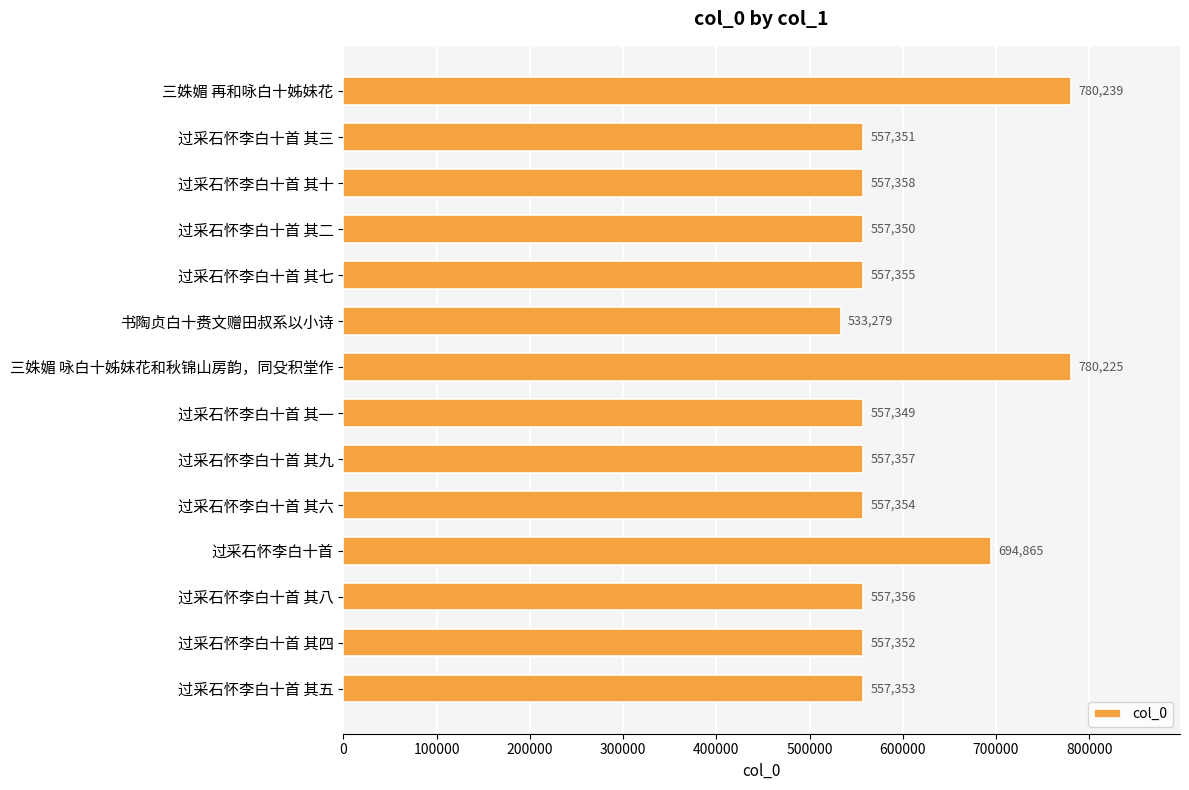

Reading top to bottom, list all the values displayed in this chart.

780239	557351	557358	557350	557355	533279	780225	557349	557357	557354	694865	557356	557352	557353